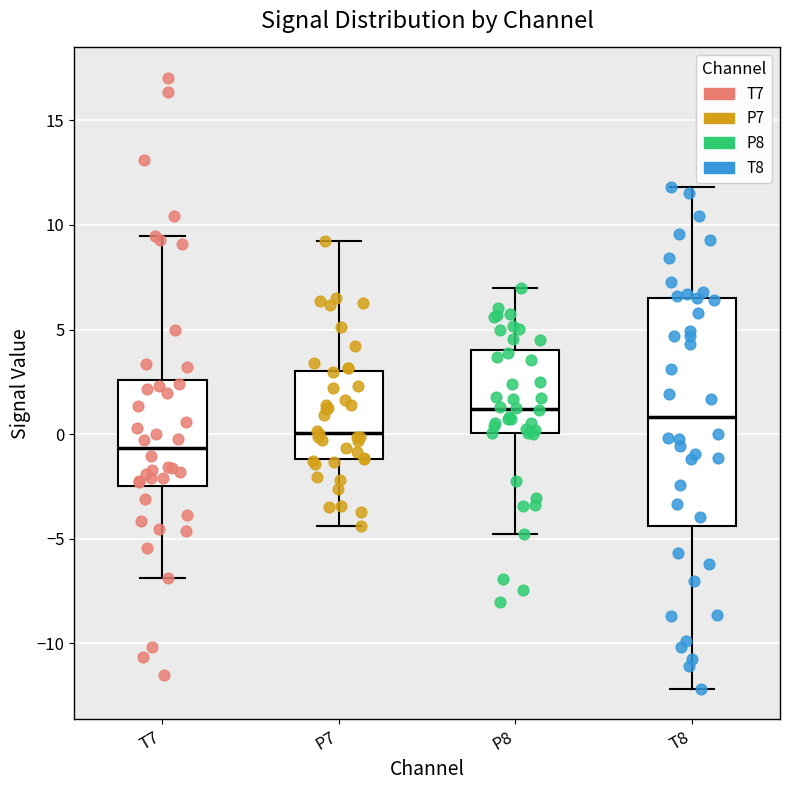

Where does the upper whisker of the box for P7 end on the y-axis? The values are not printed on the chart, so give them approximately, as read against the axis.

9.0